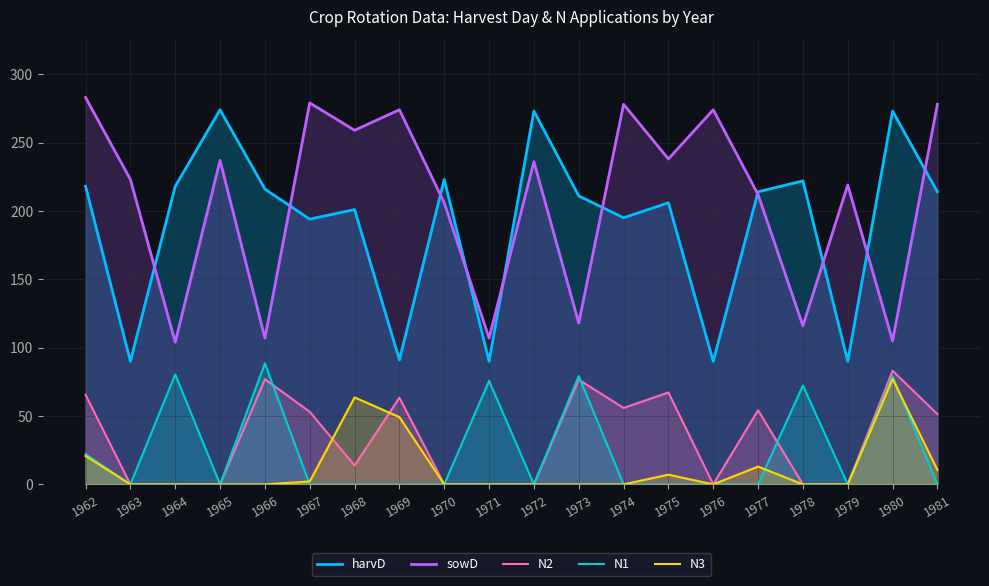

Where is harvD nearest to the value 182?

1967